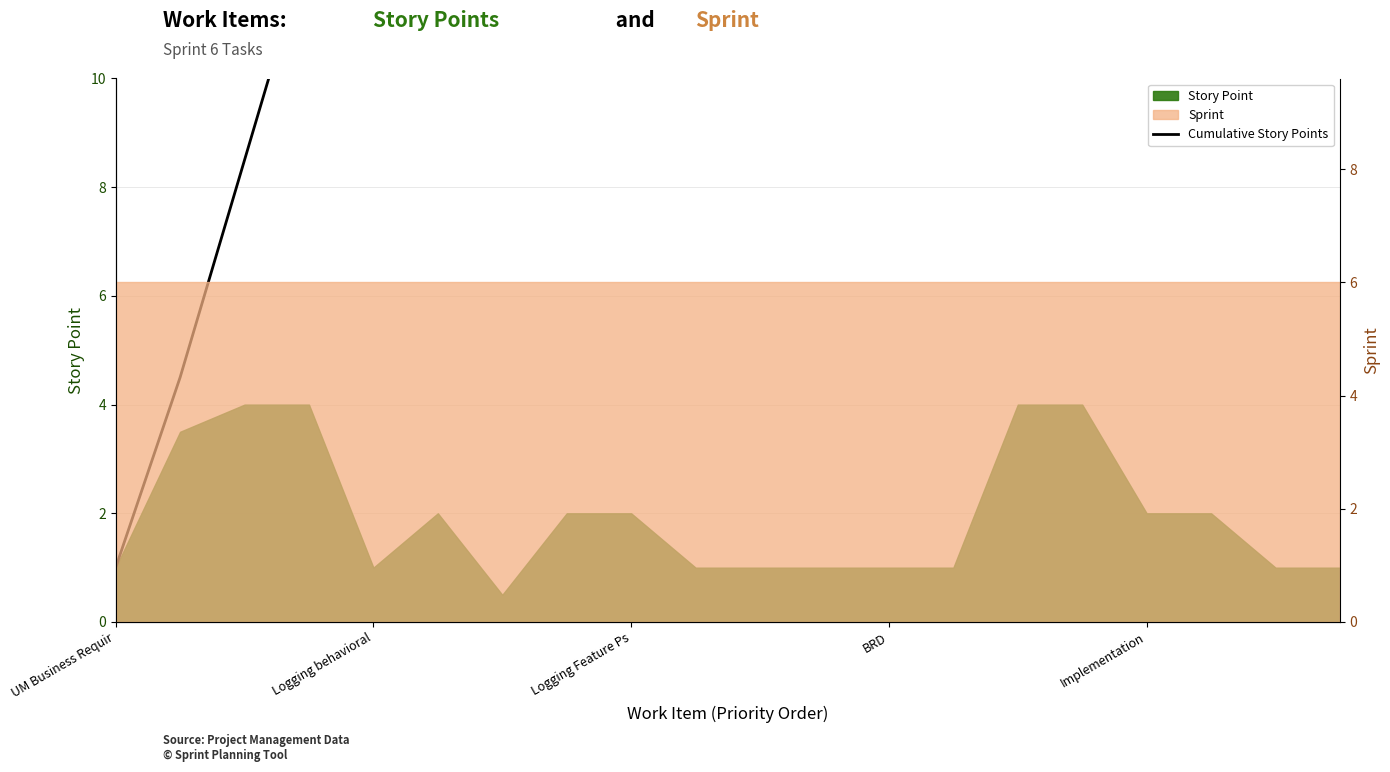

Which category has the highest value across all series?

19